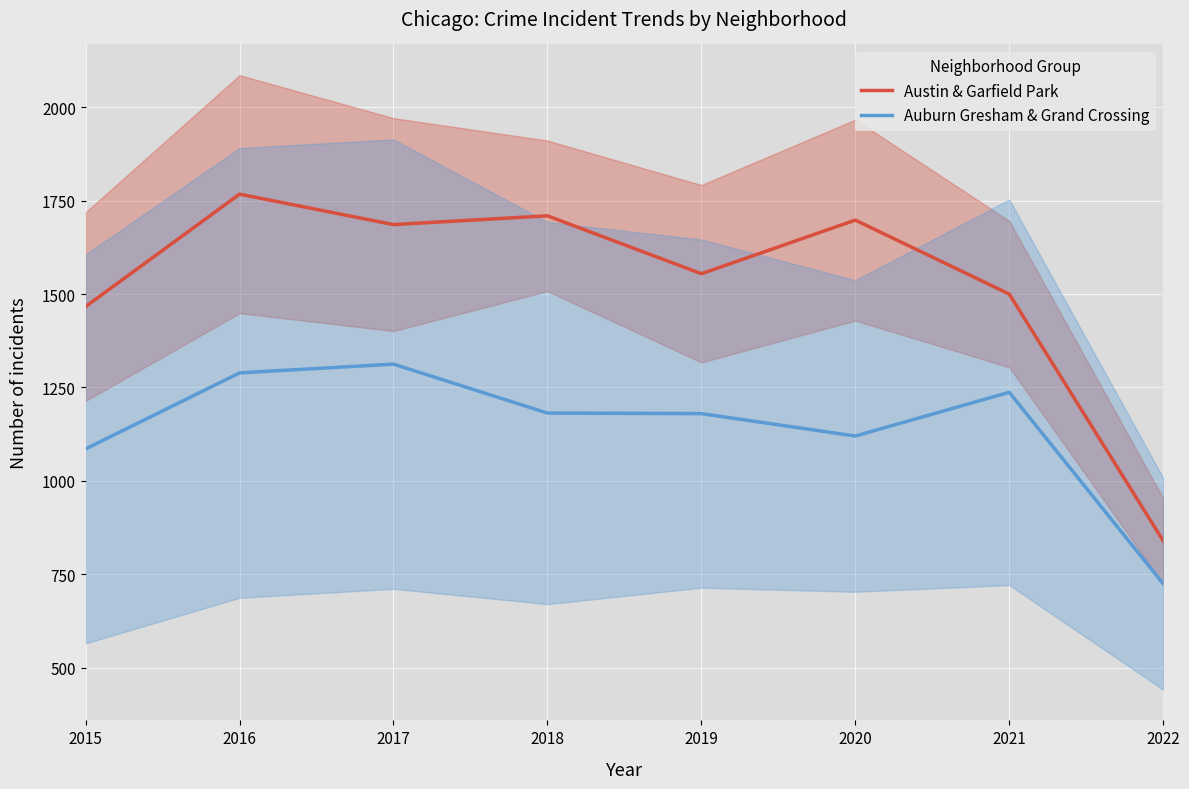

At which category does Auburn Gresham & Grand Crossing reach its first local valley?

2020